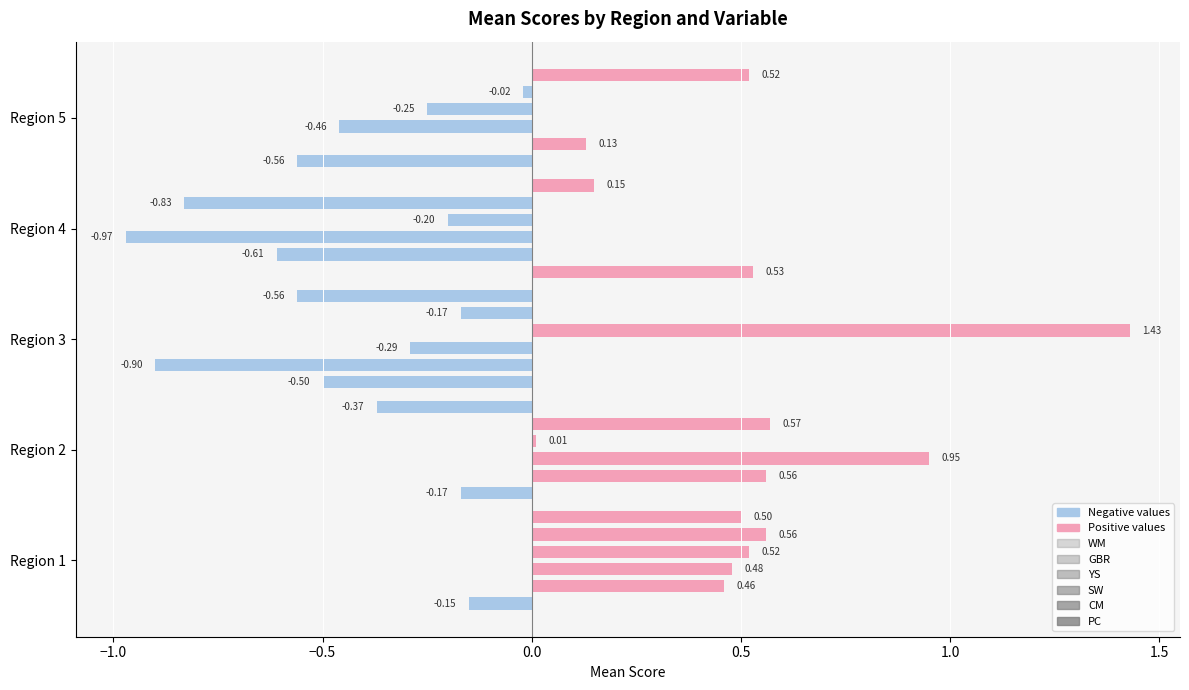

Are the bars horizontal?

Yes